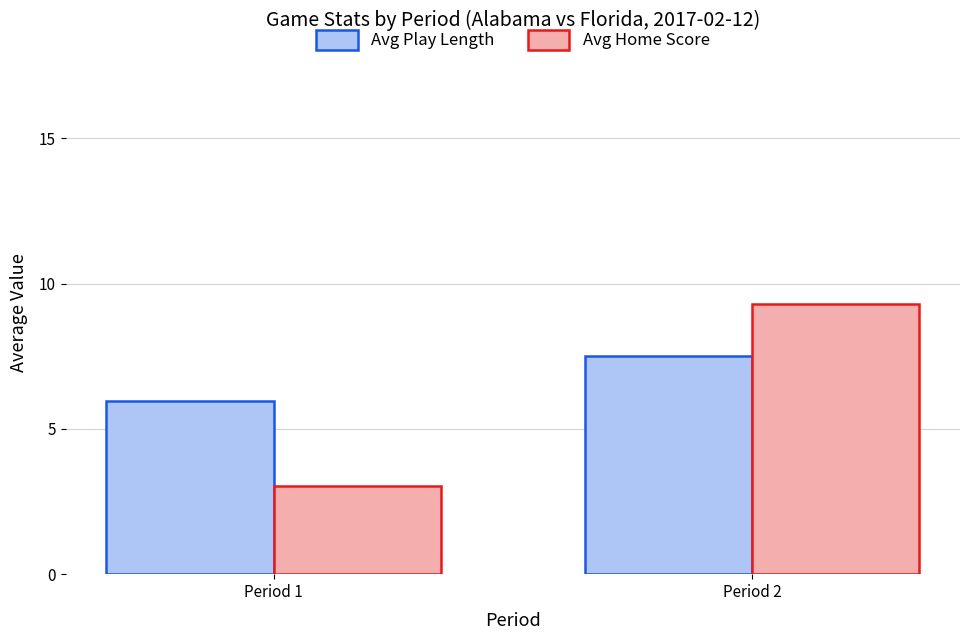

Which series has the largest total across all categories?

Avg Play Length